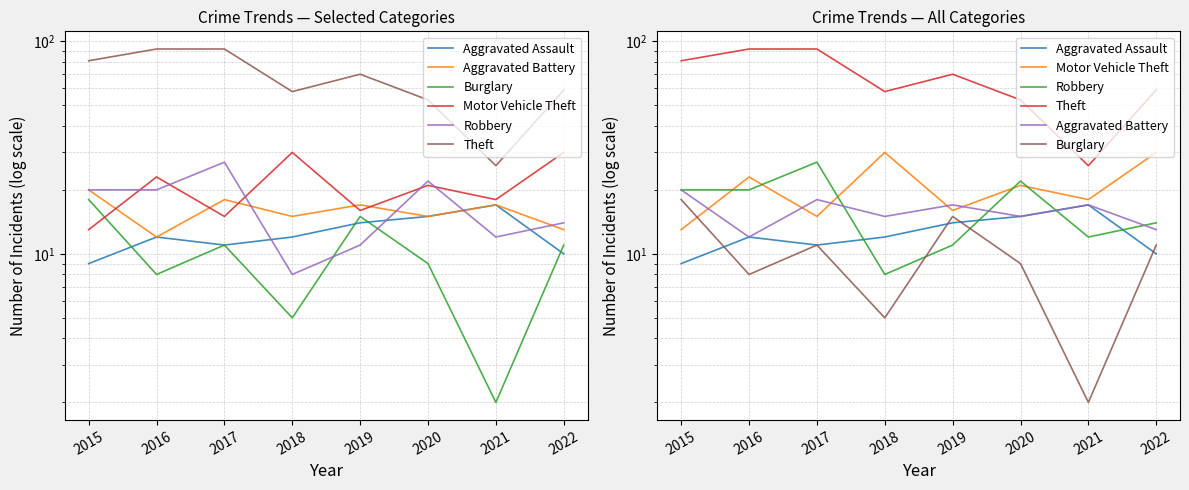

What is the highest value of the Aggravated Battery series?

20